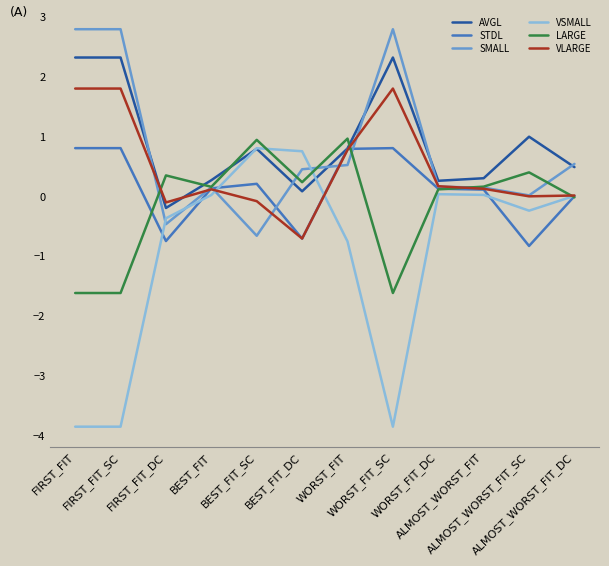

The value of VLARGE at ALMOST_WORST_FIT_DC is 0.0. True or false?

True